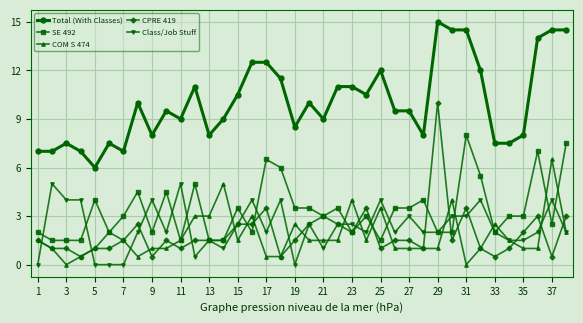

True or false: Total (With Classes) and CPRE 419 cross at least once.

False